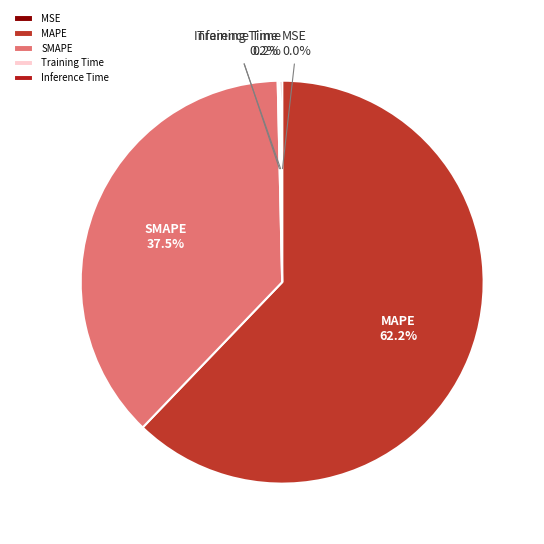

What percentage is the MAPE slice, to the nearest percent?

62%